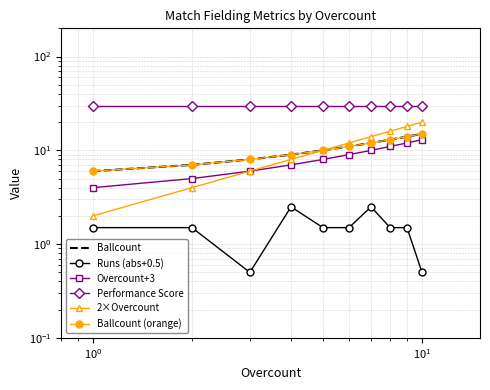

True or false: Overcount+3 and Performance Score intersect in this chart.

False